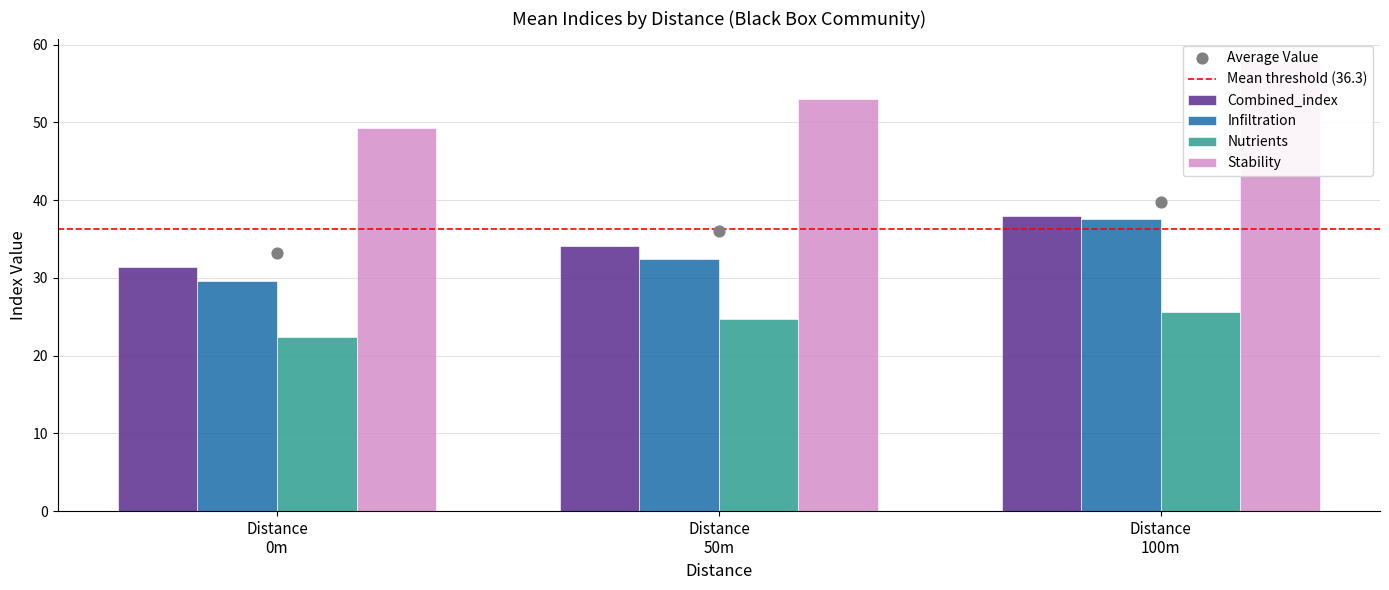

Which series has the widest spread of Y values?

Stability